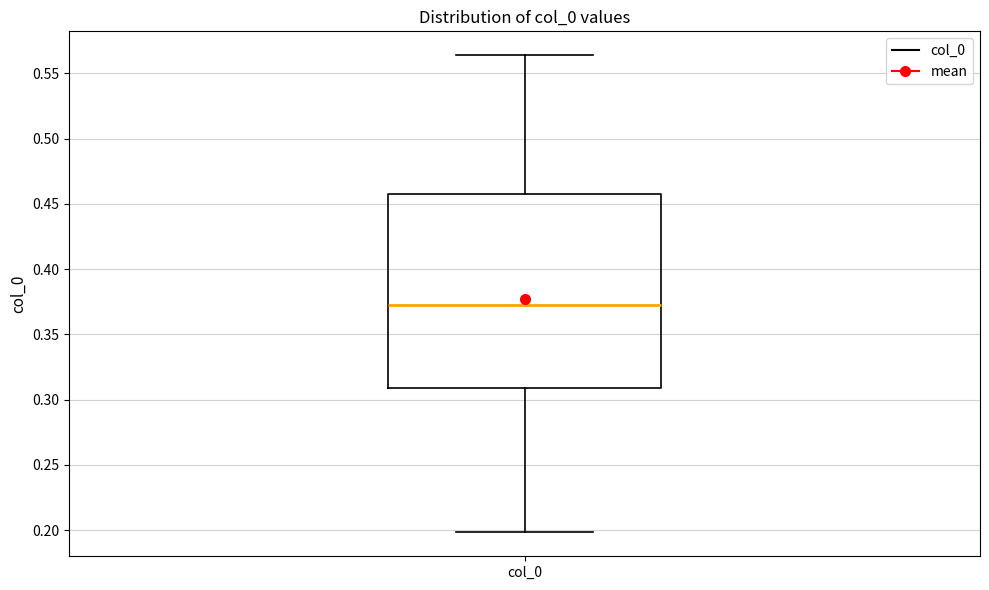

Where does the lower whisker of the box for col_0 end on the y-axis? The values are not printed on the chart, so give them approximately, as read against the axis.

0.200